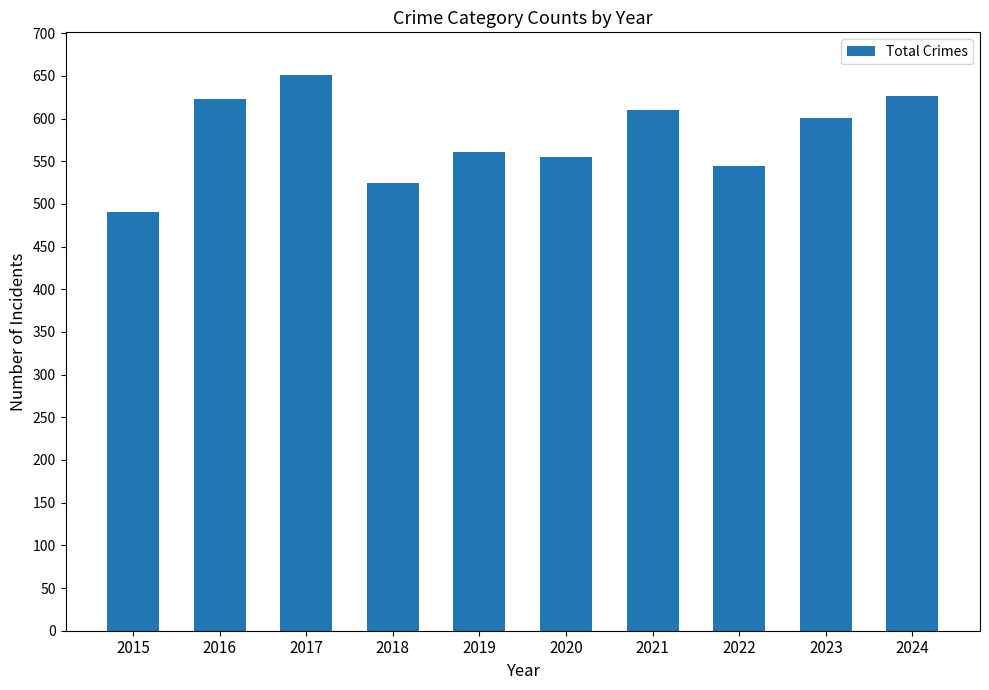

What is the change in value from 2018 to 2019?

+37